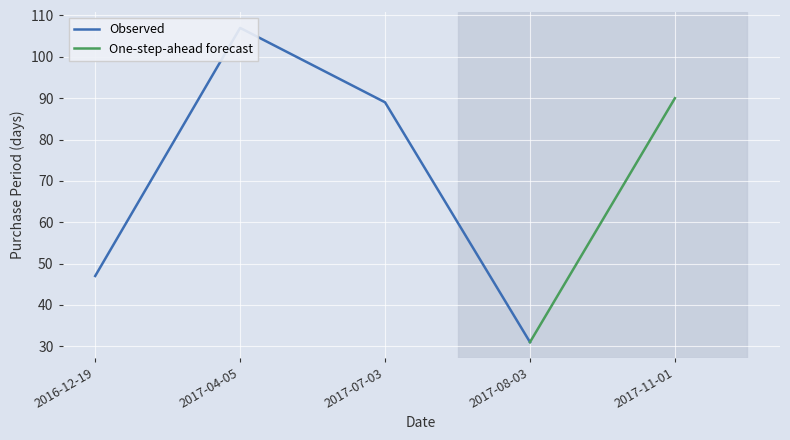

What is the approximate value at 2016-12-19, to the nearest 10?

50